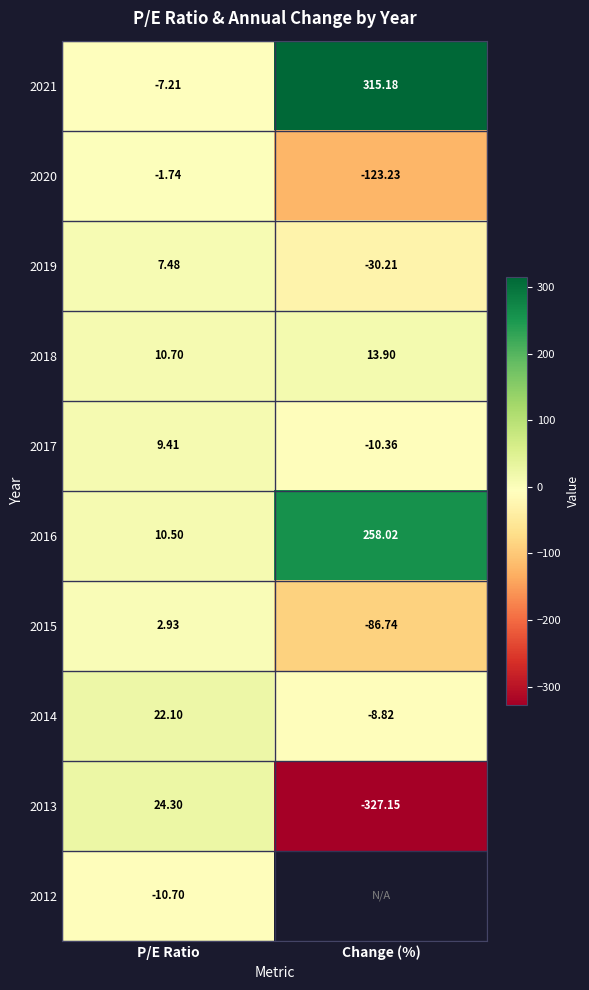

List the labels in order of 2017 value, smallest first.

Change (%), P/E Ratio